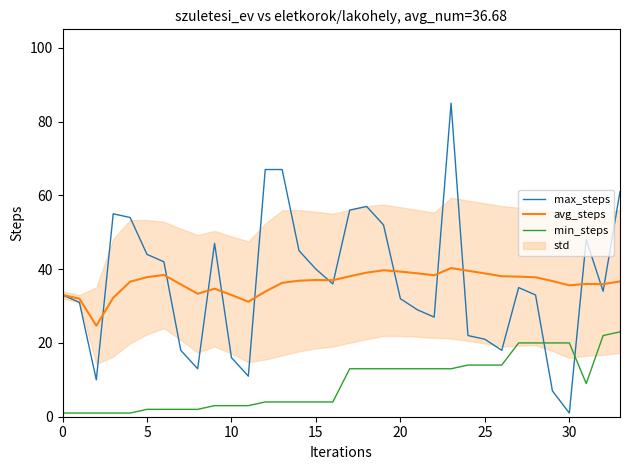

What is the average value of the min_steps series?

9.1